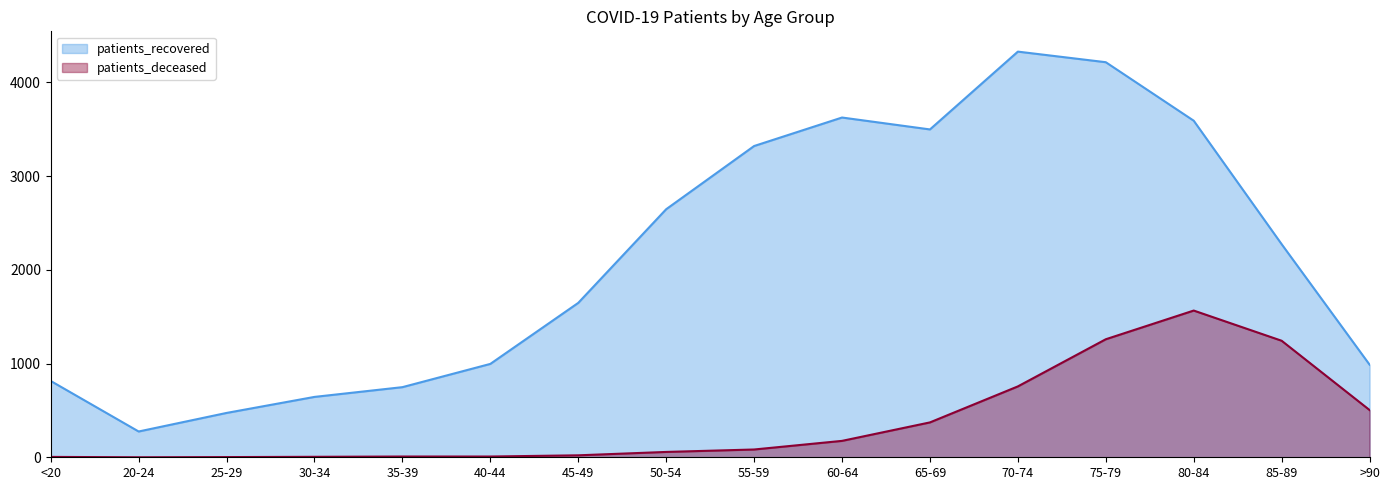

Which category has the lowest value across all series?

20-24